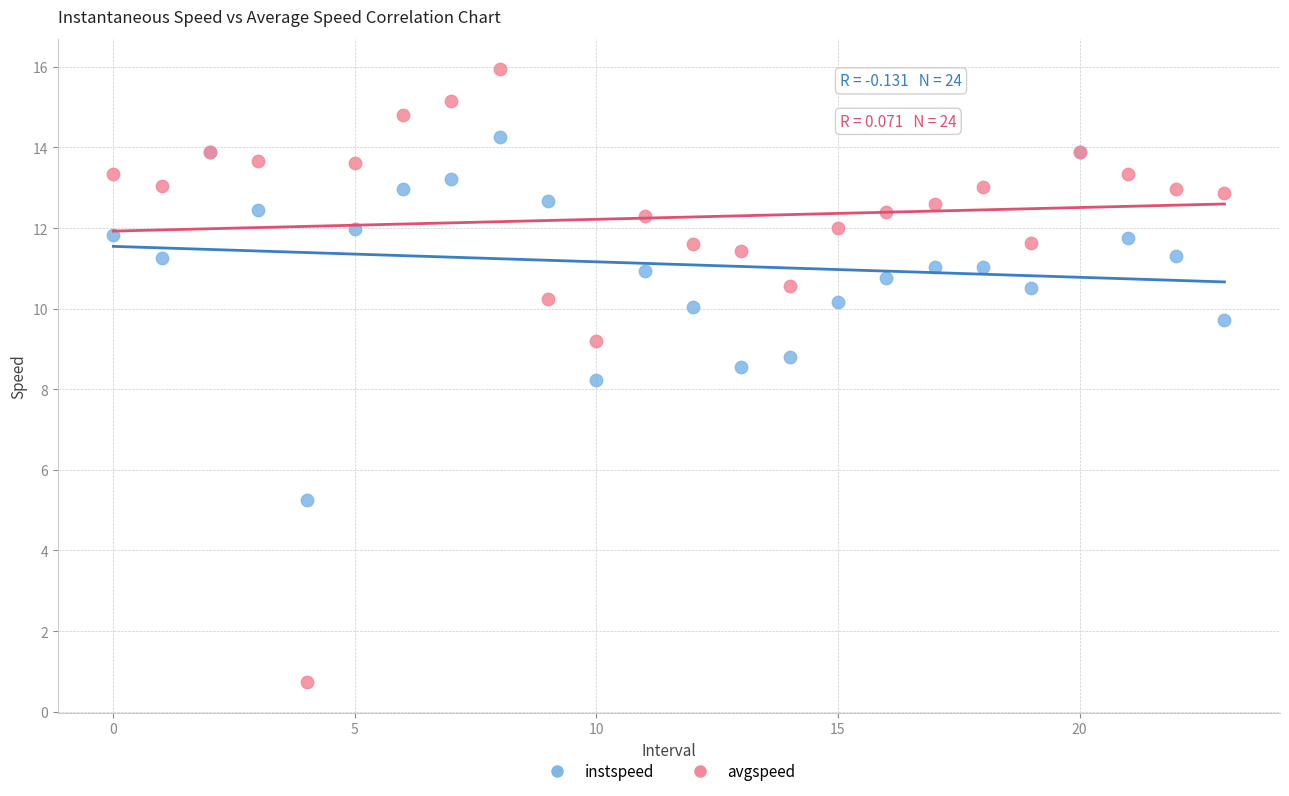

Which series has the largest Y range (max minus min)?

avgspeed